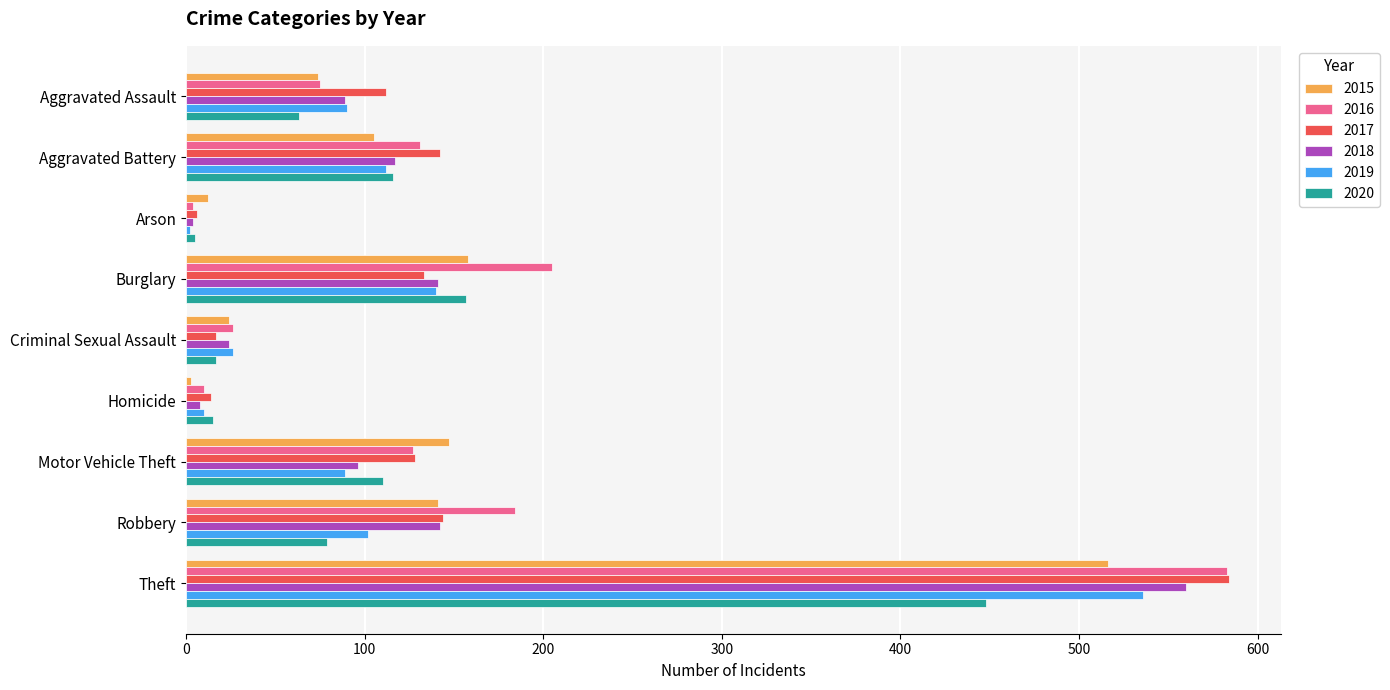

Which series has the widest spread of values?

2016